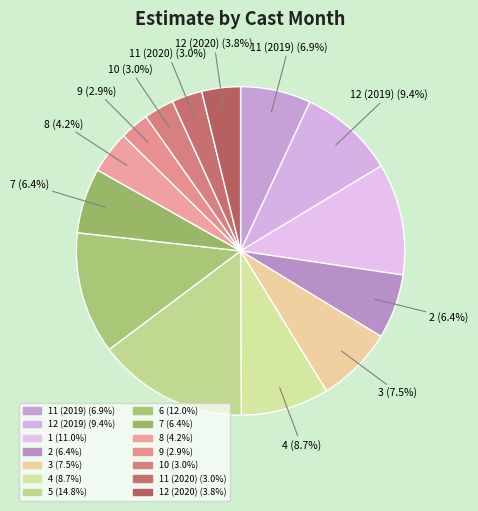

How many slices are in this pie chart?

14